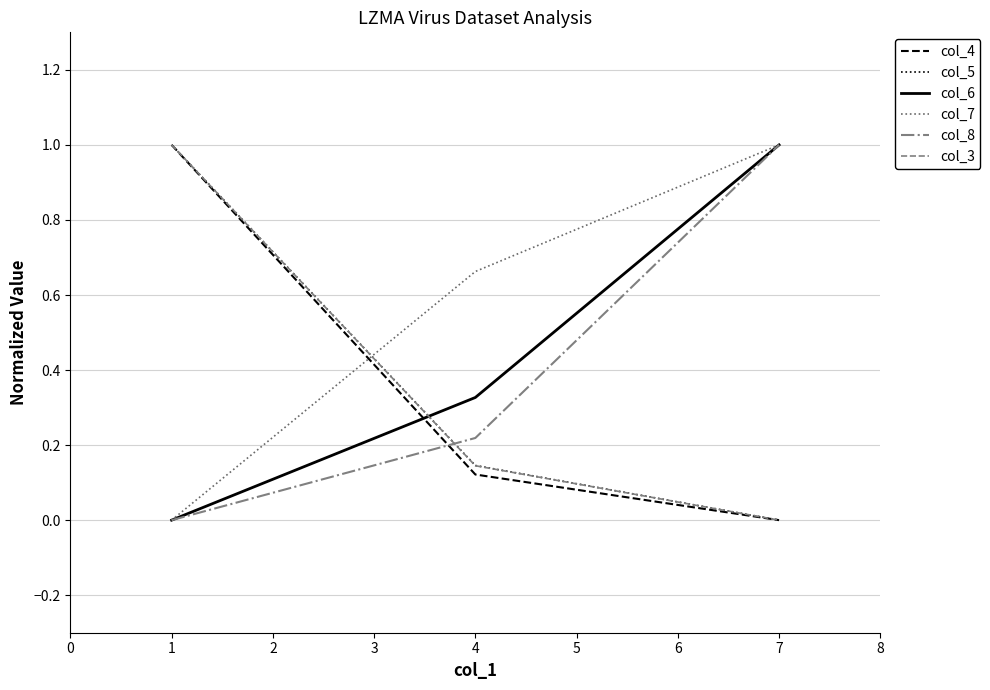

What is the spread (max minus min) of values at 4?

0.5